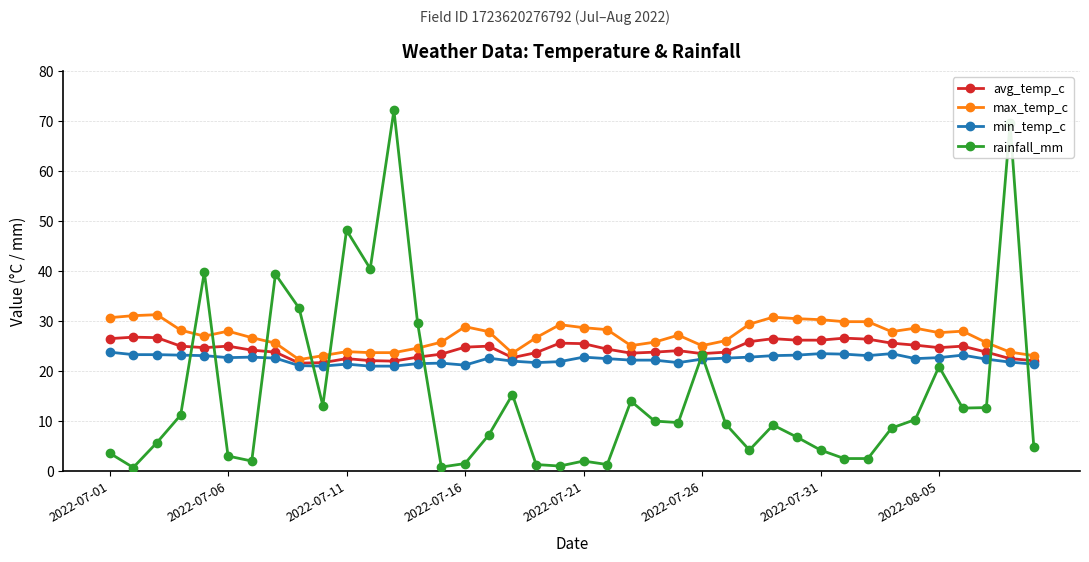

List the series in order of their overall mean, lowest first.

rainfall_mm, min_temp_c, avg_temp_c, max_temp_c